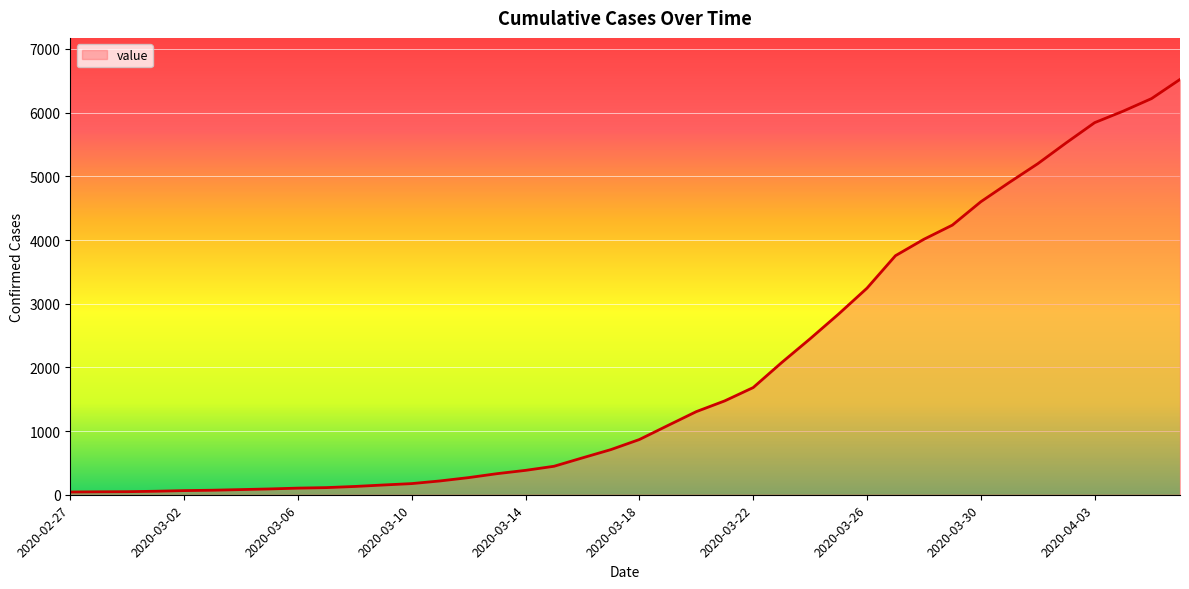

What is the maximum value shown in the chart?

6522